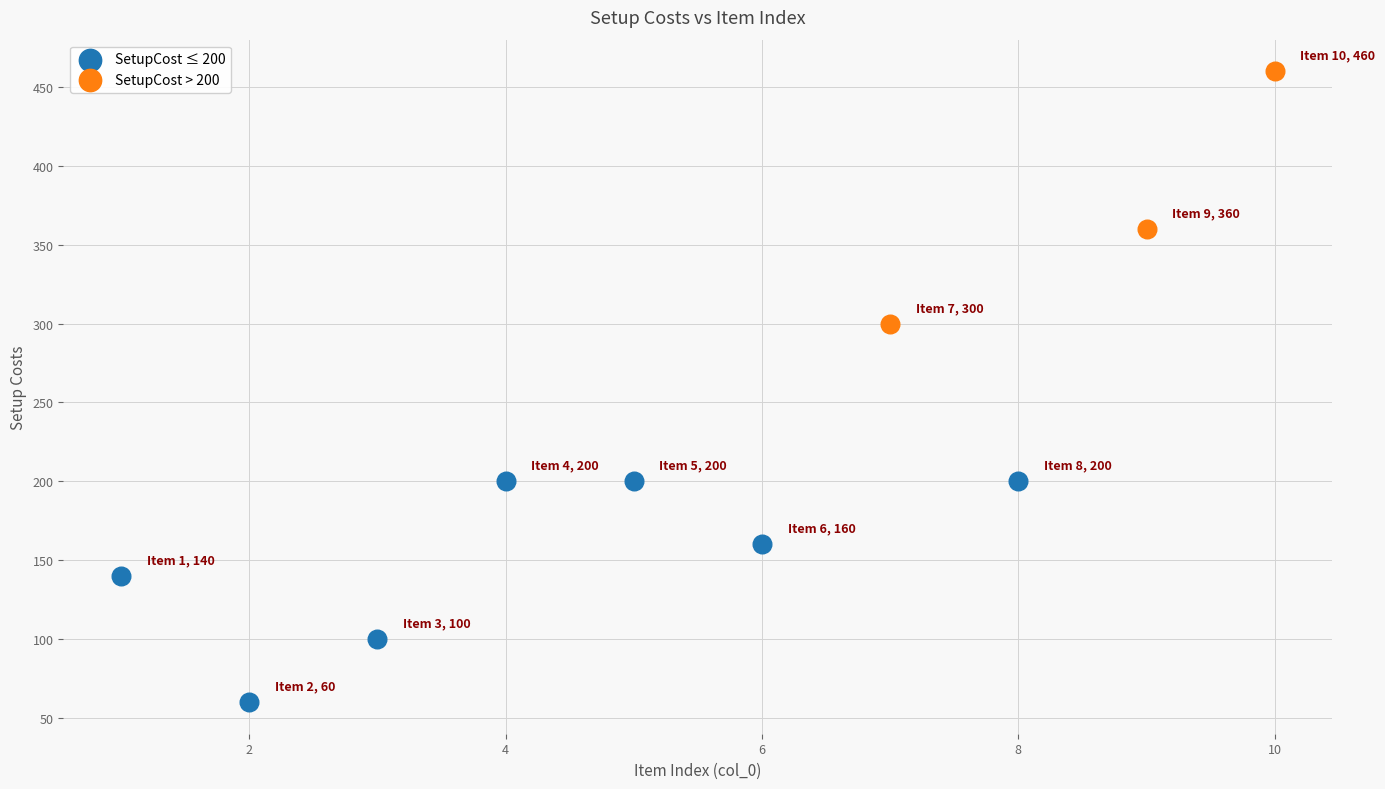

Which series contains the highest Y value?

SetupCost > 200